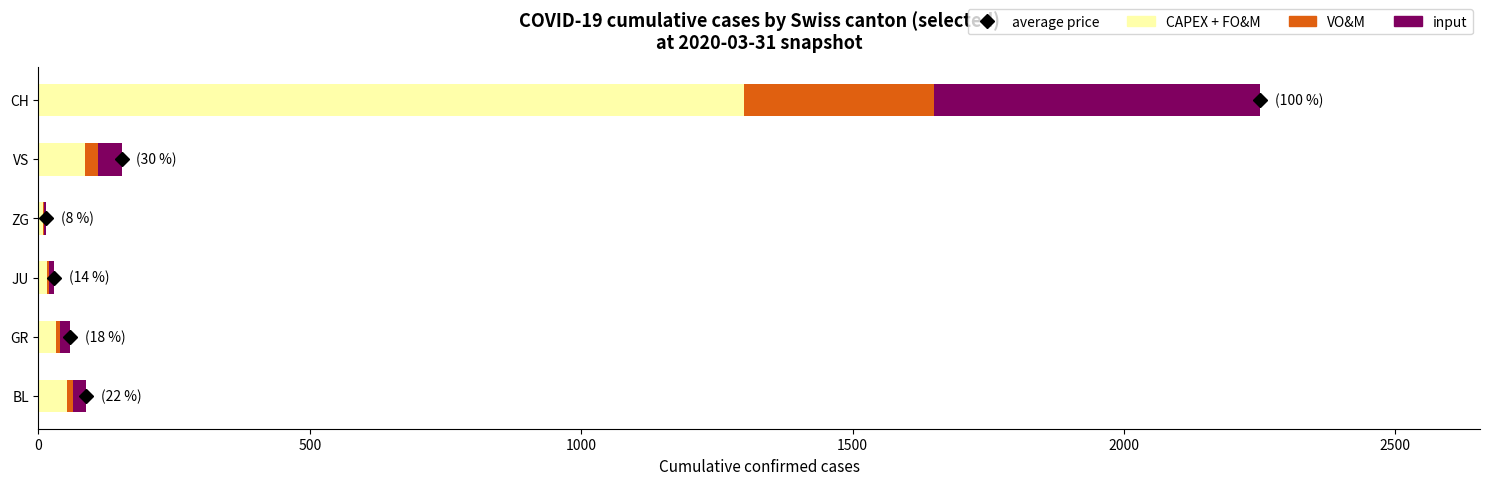

At which label does CAPEX + FO&M reach its peak?

CH